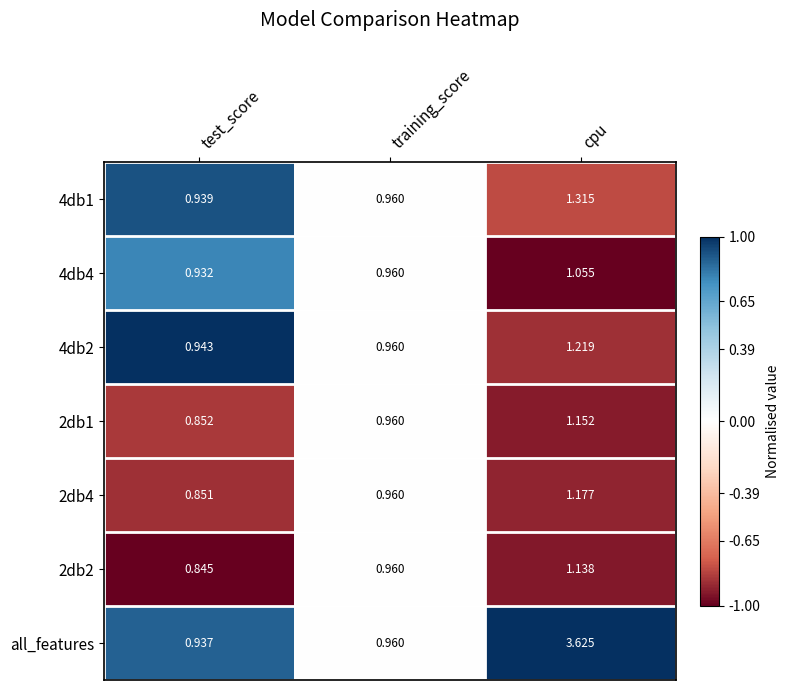

At which category is the sum across all series the highest?

cpu